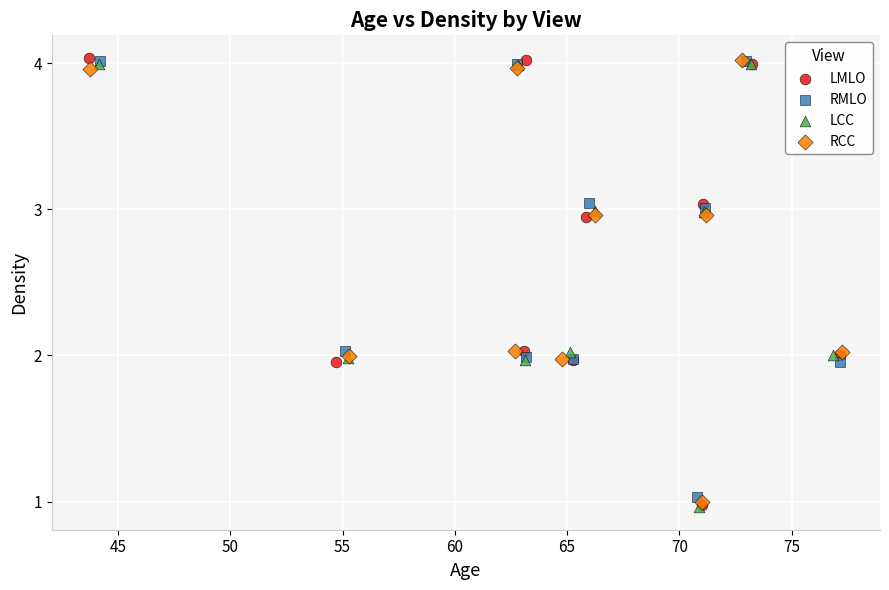

What are all the series names shown in the legend?

LMLO, RMLO, LCC, RCC